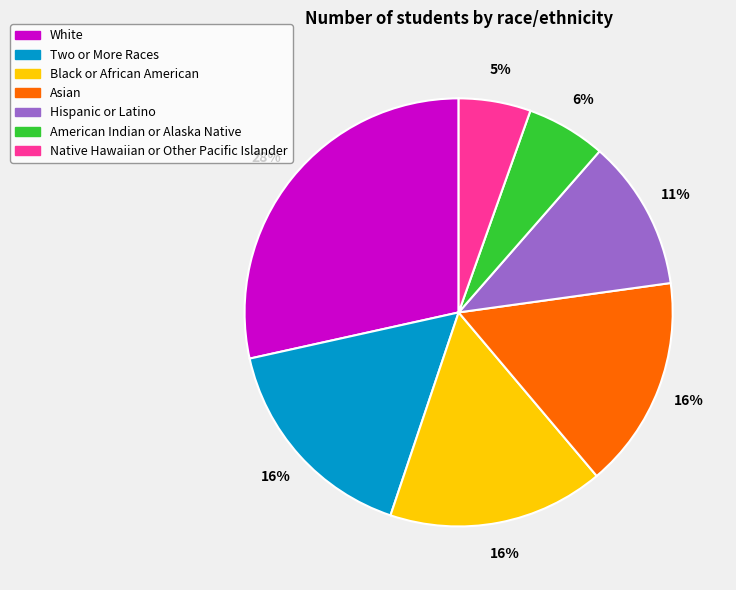

Which category has the smallest portion of the pie?

Native Hawaiian or Other Pacific Islander